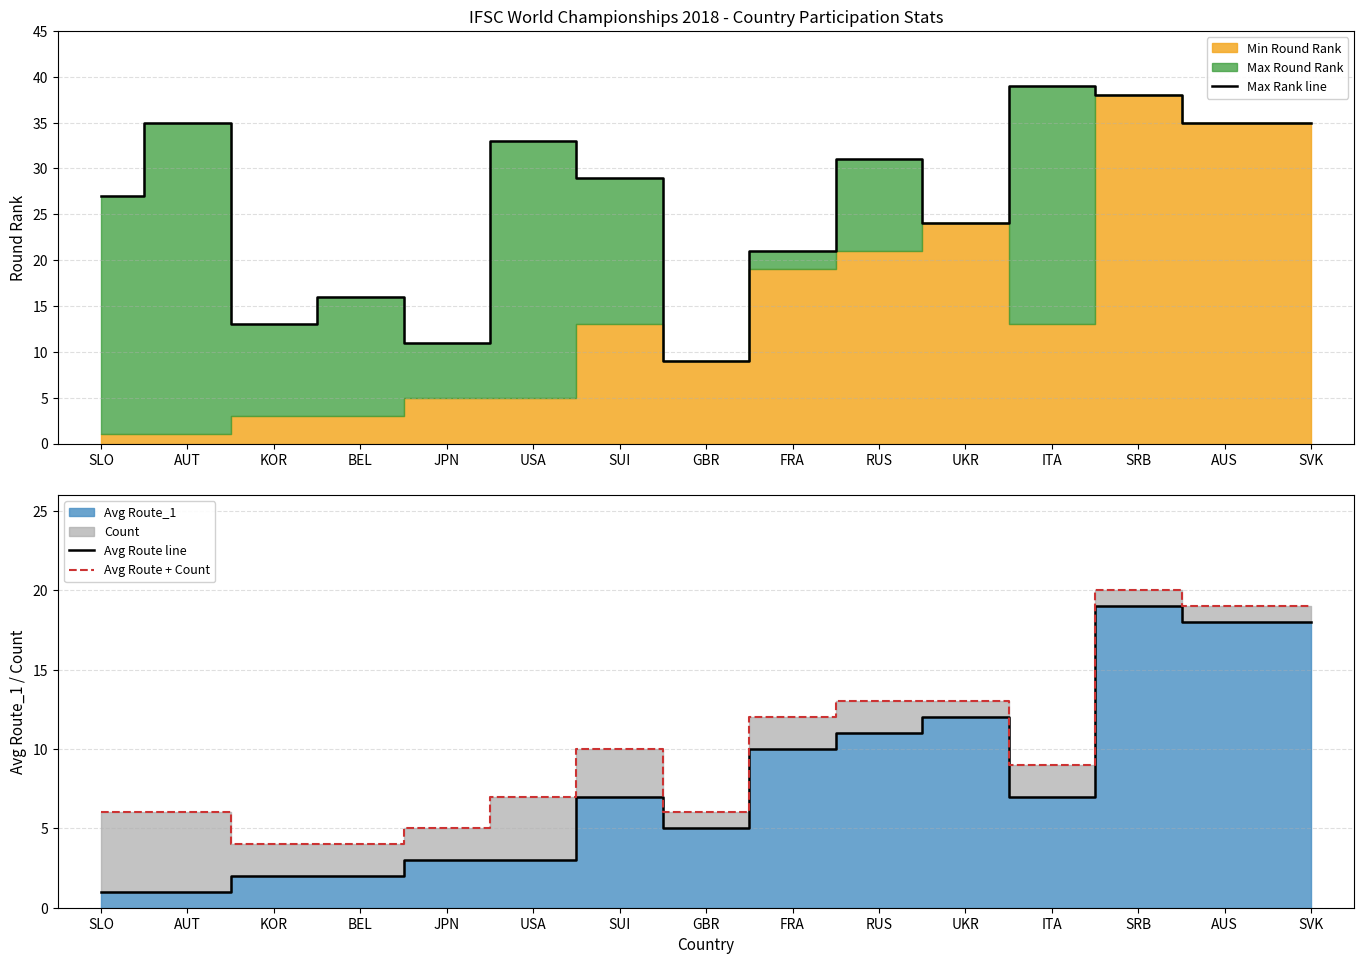

What position from the right is GBR?

8